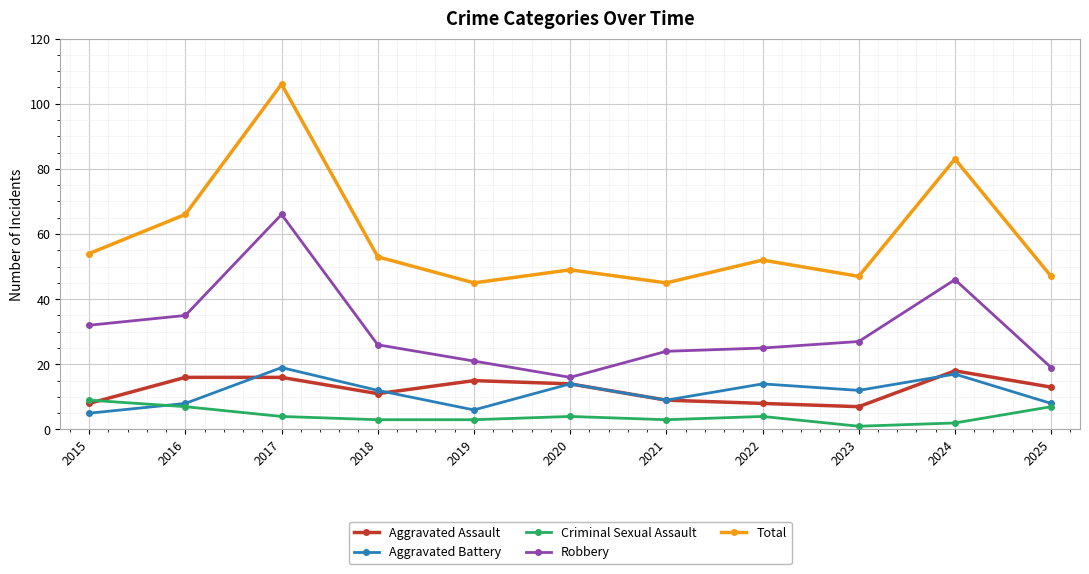

Reading left to right, extract all data points from this chart.

Aggravated Assault: 8	16	16	11	15	14	9	8	7	18	13
Aggravated Battery: 5	8	19	12	6	14	9	14	12	17	8
Criminal Sexual Assault: 9	7	4	3	3	4	3	4	1	2	7
Robbery: 32	35	66	26	21	16	24	25	27	46	19
Total: 54	66	106	53	45	49	45	52	47	83	47